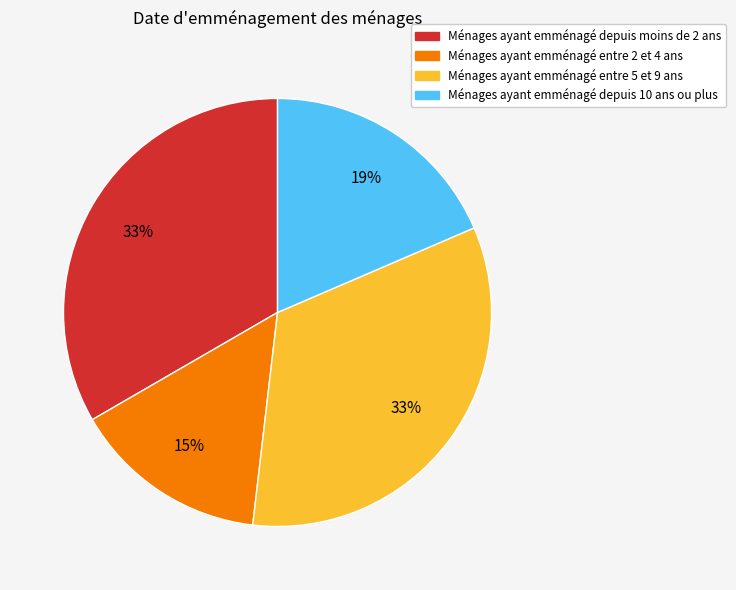

To the nearest percent, what is the average slice percentage?

25%